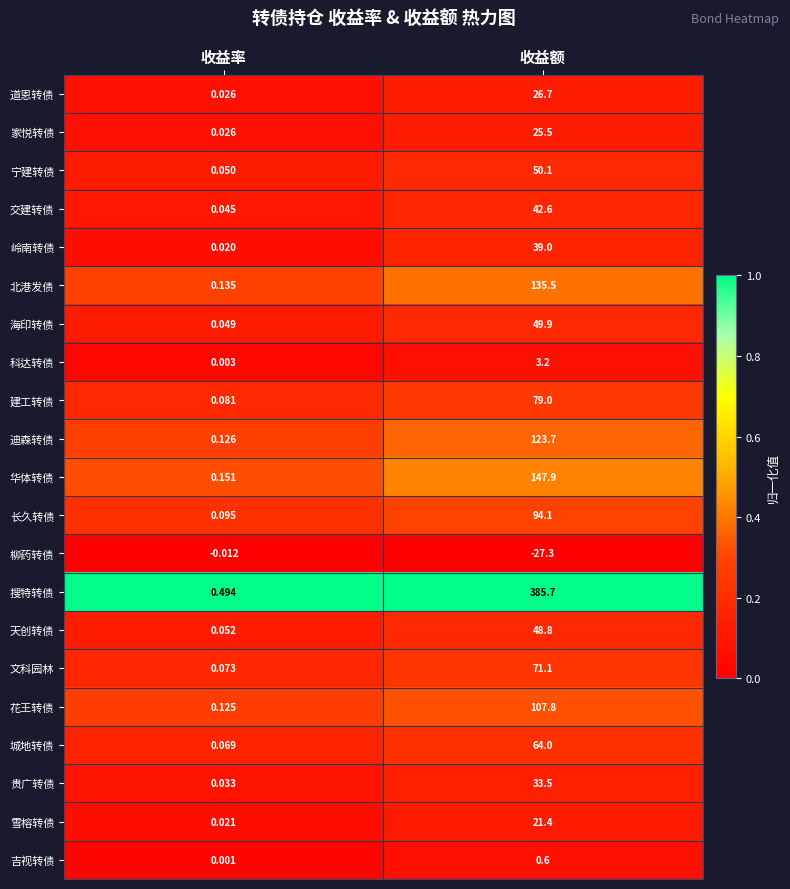

At which label does 迪森转债 first exceed 123?

收益额